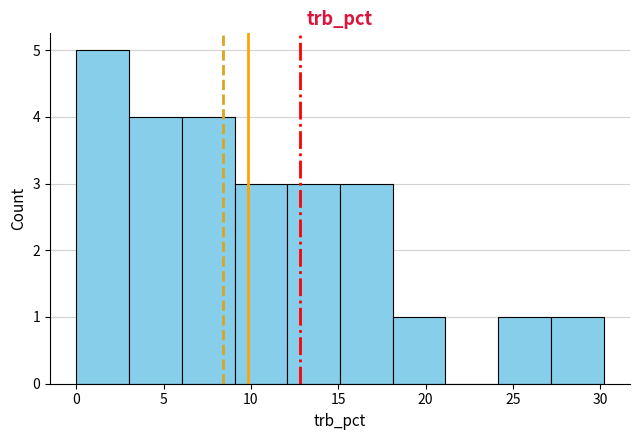

Reading left to right, list every bar in this chart as the range it spans on the x-axis followed by its height. Neither the bar edges nor the heights are printed on the chart, so give them approximately, as read against the axes.

0 to 3: 5
3 to 6: 4
6 to 9: 4
9 to 12: 3
12 to 15: 3
15 to 18: 3
18 to 21: 1
21 to 24: 0
24 to 27: 1
27 to 30: 1